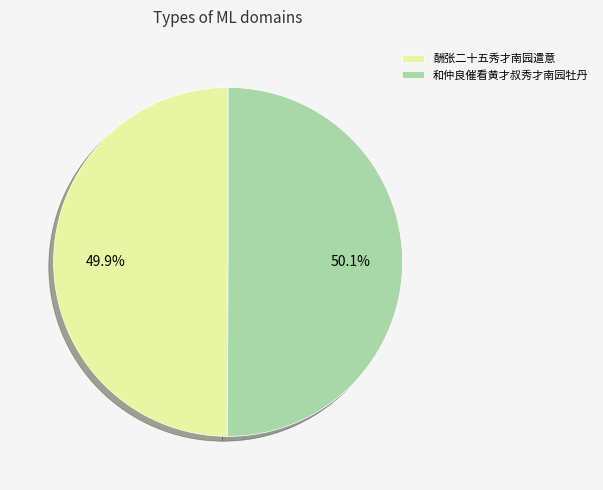

How many segments does this pie chart have?

2